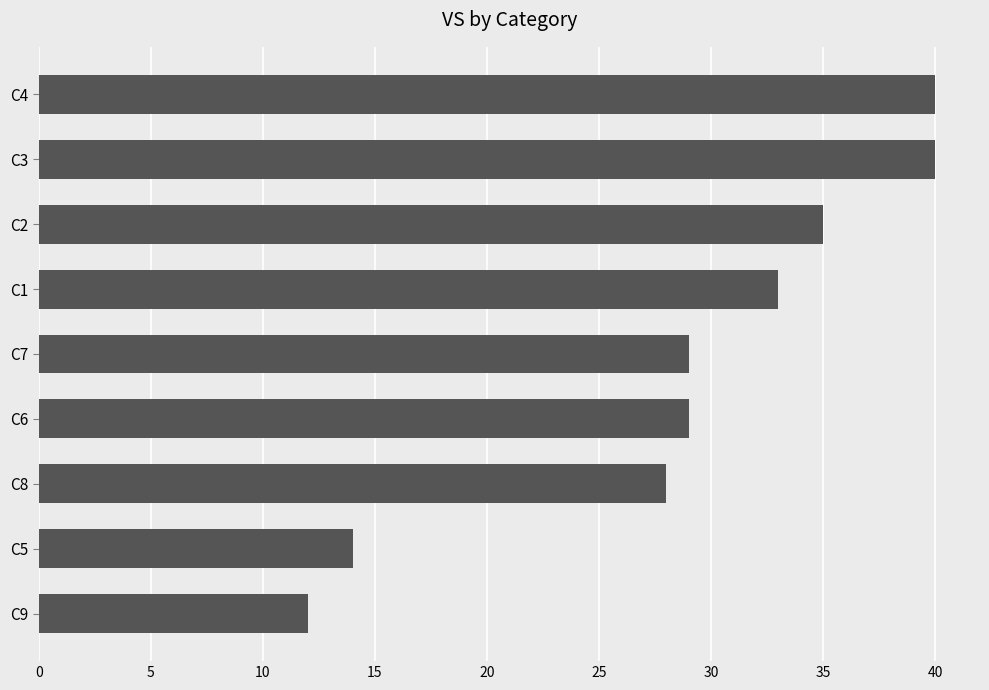

Is it true that the value at C1 is 33?

True